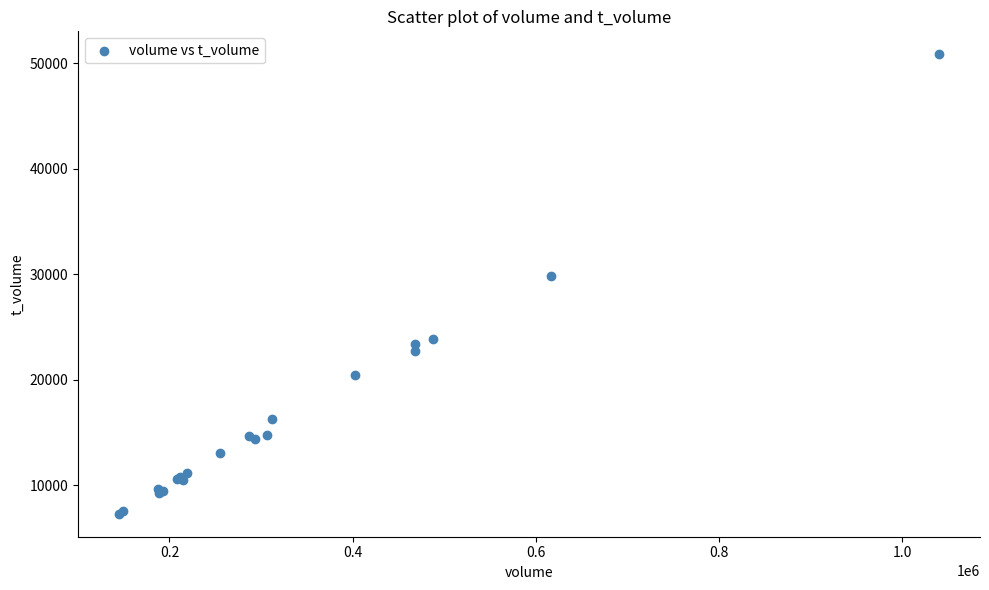

What Y value in the scatter plot is closest to 29084?

29836